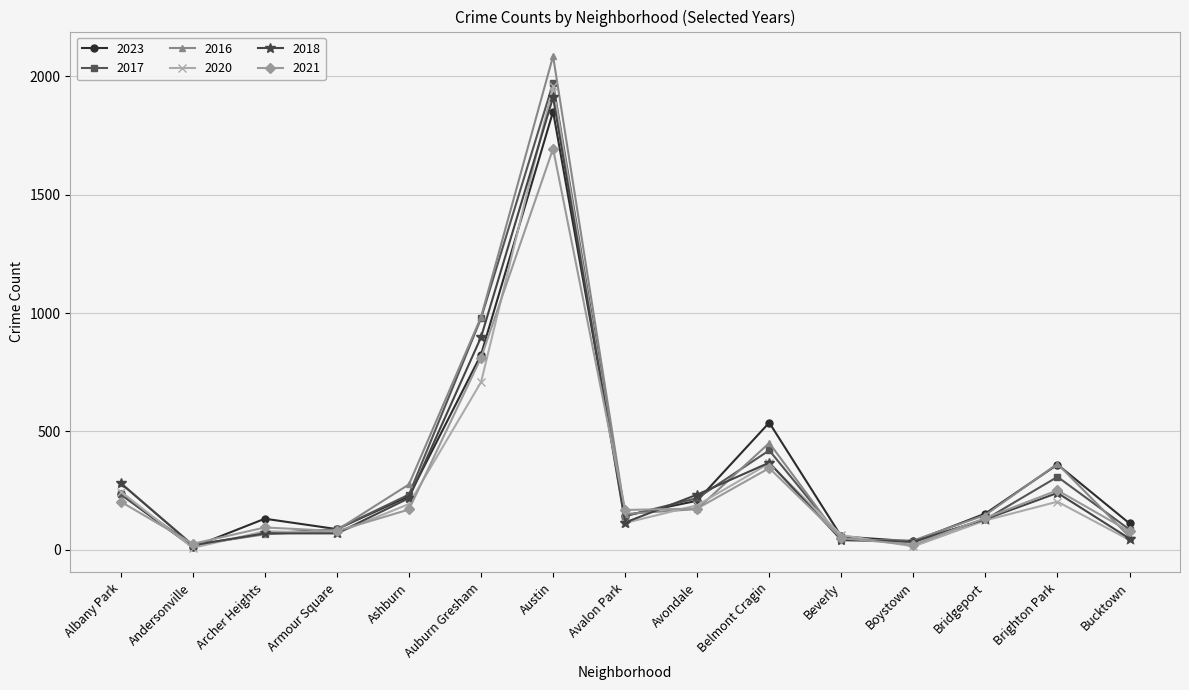

Is the value of 2021 at Austin greater than the value of 2017 at Albany Park?

Yes